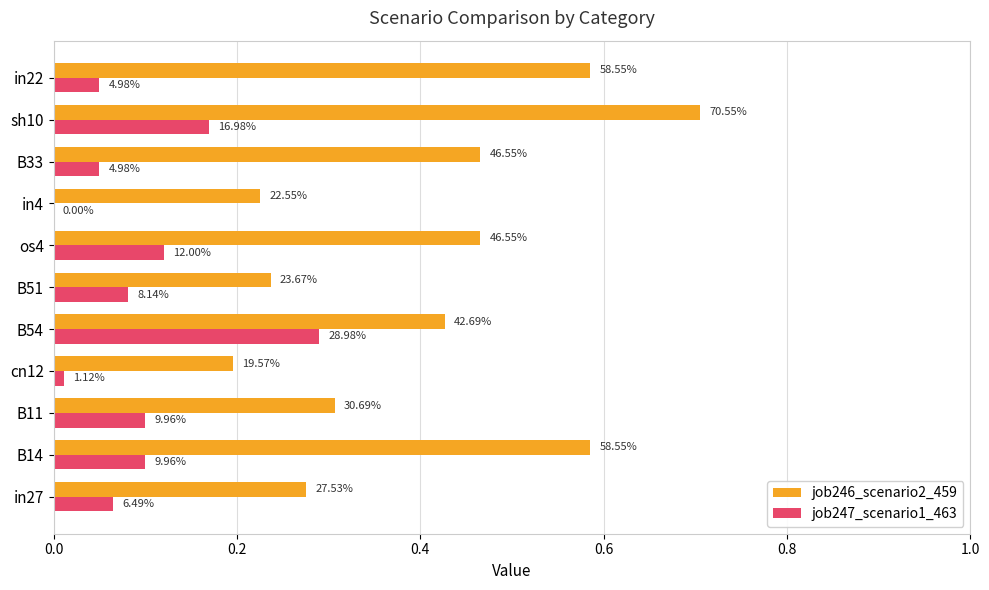

What is the value of the job246_scenario2_459 bar at the 7th from the left?

0.5